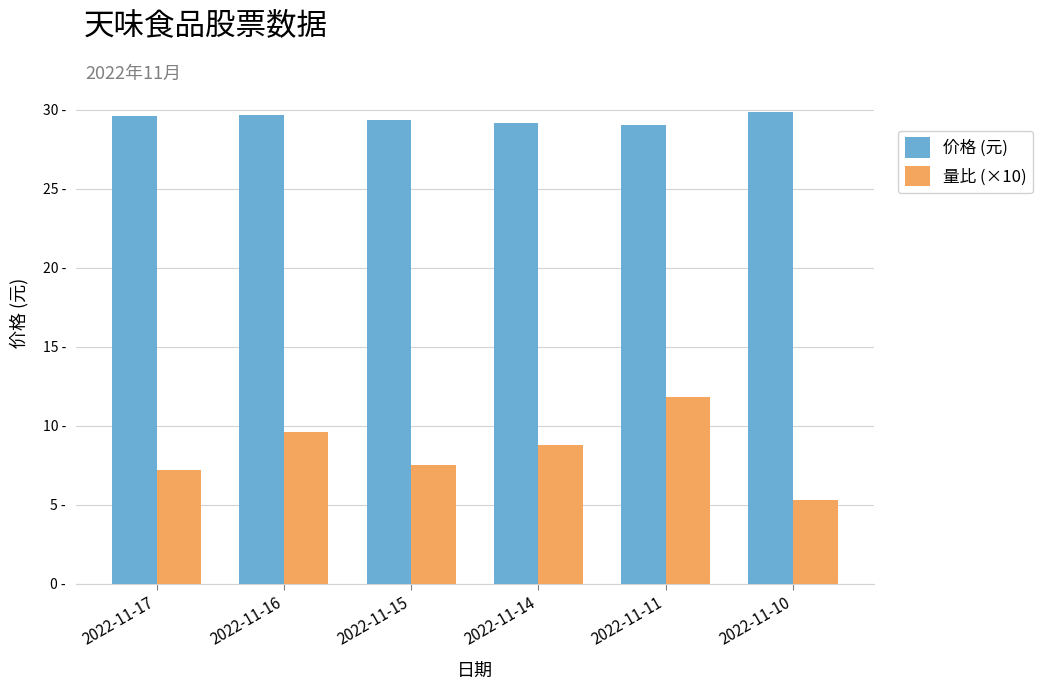

At how many categories does at least one series exceed 21?

6